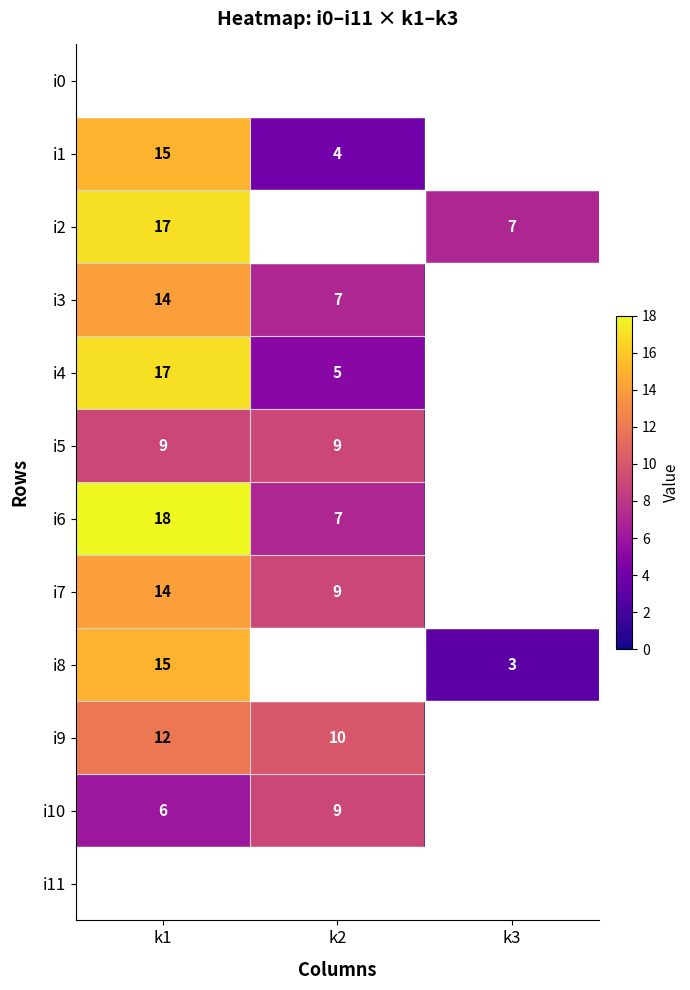

Is the value of i4 at k1 greater than the value of i7 at k2?

Yes